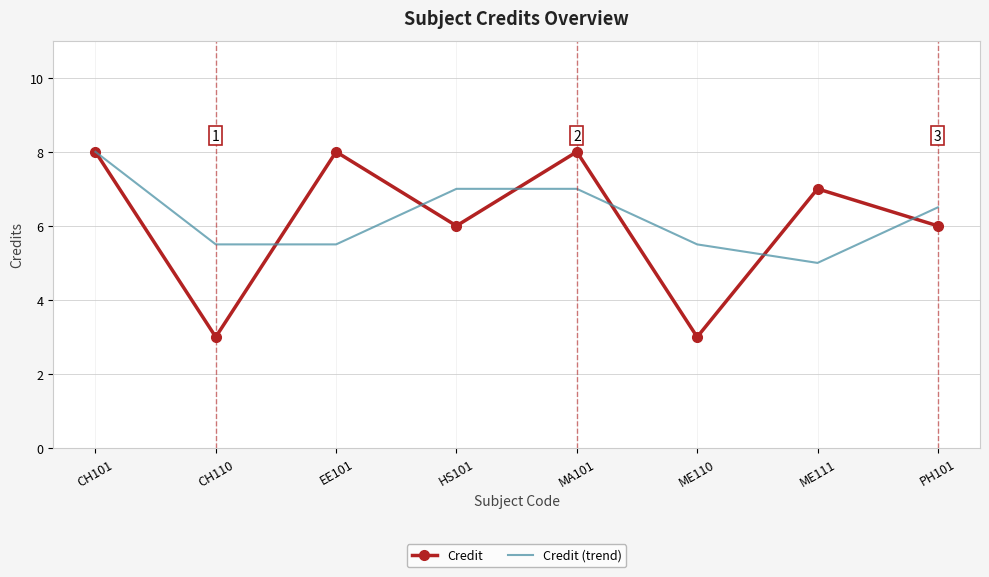

What is the spread (max minus min) of values at PH101?

0.5